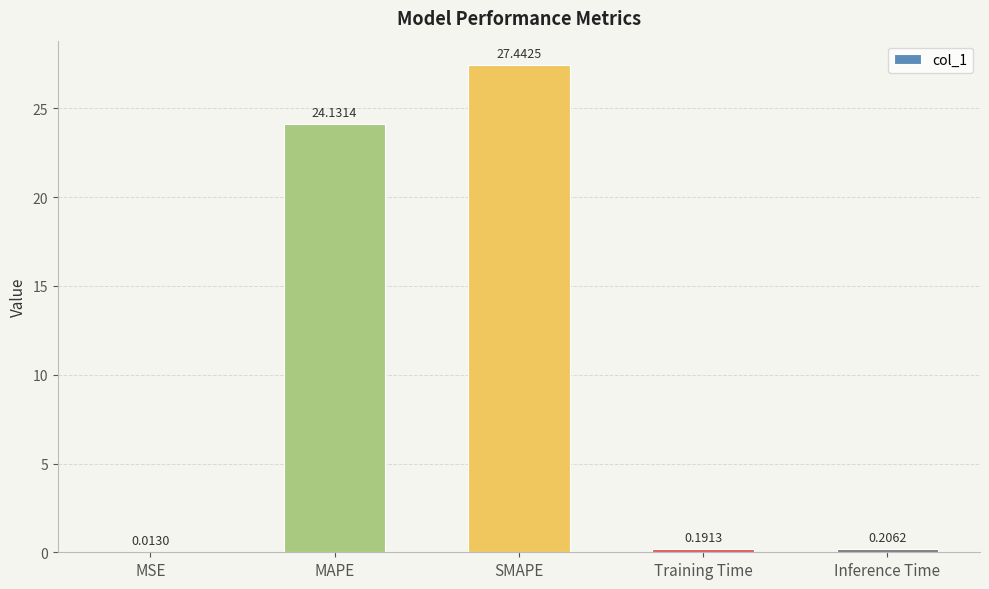

Where is the data nearest to the value 13?

MAPE